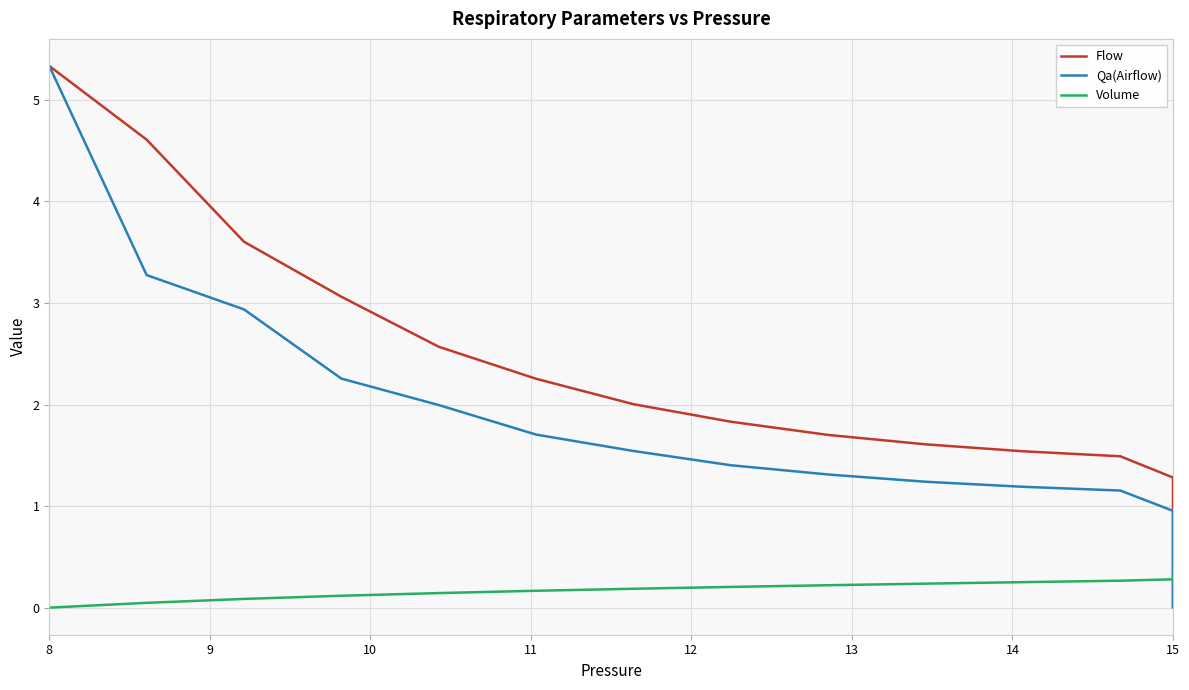

What is the difference between the second highest and second lowest values in the Flow series?

4.6